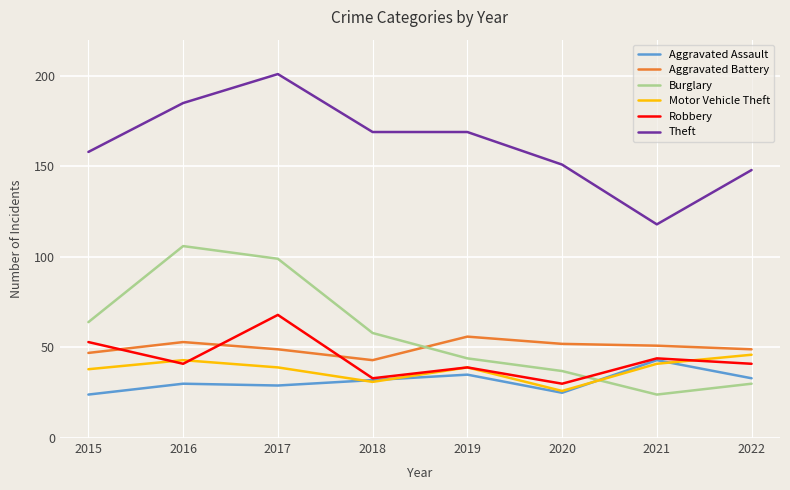

At which label does Burglary reach its minimum?

2021